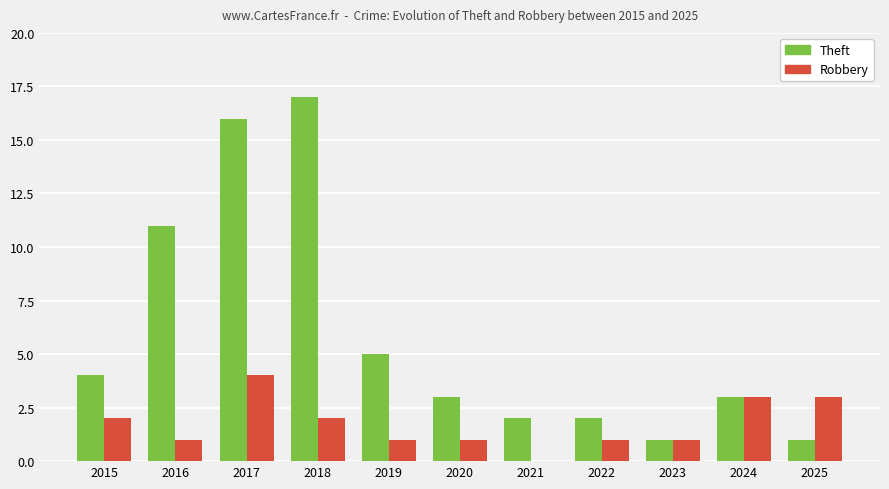

Reading left to right, list all the values displayed in this chart.

Theft: 2015=4	2016=11	2017=16	2018=17	2019=5	2020=3	2021=2	2022=2	2023=1	2024=3	2025=1
Robbery: 2015=2	2016=1	2017=4	2018=2	2019=1	2020=1	2021=0	2022=1	2023=1	2024=3	2025=3